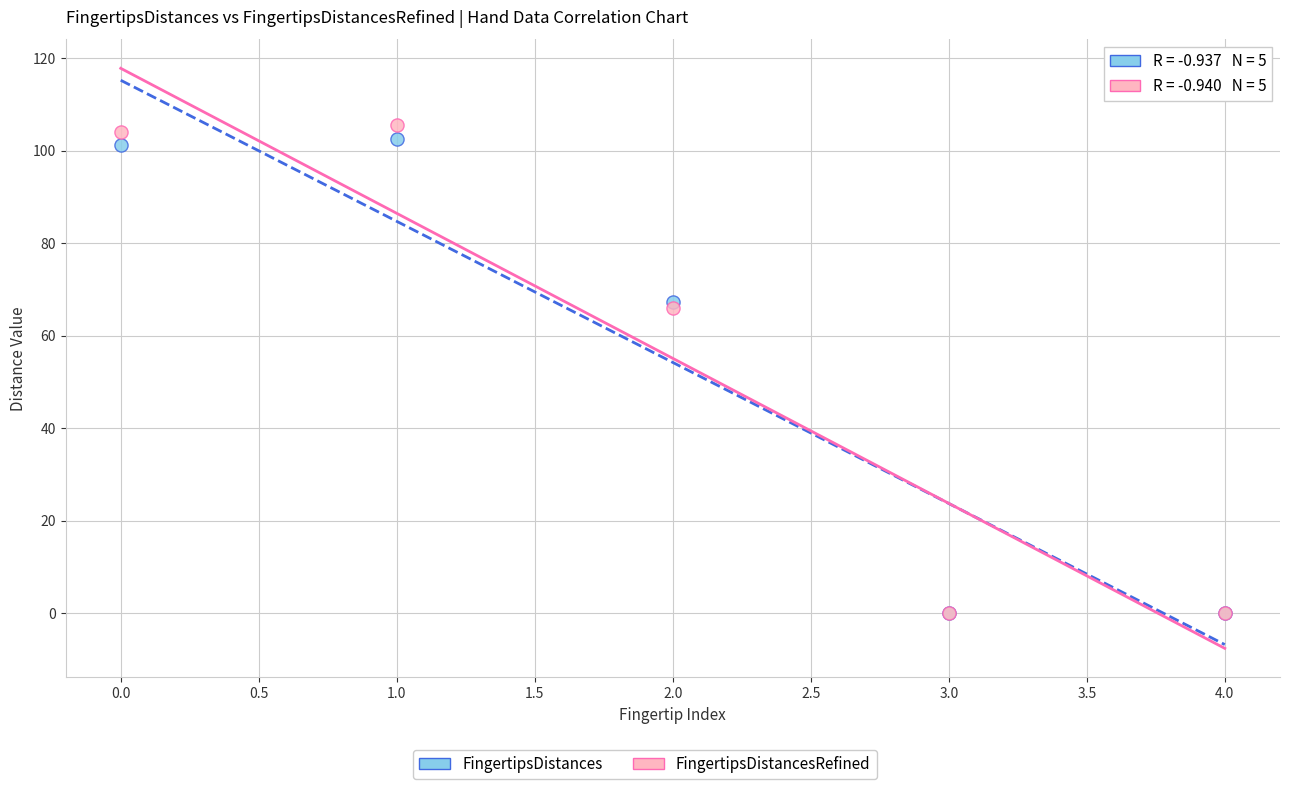

In the FingertipsDistancesRefined series, what Y value is closest to 52?

65.9